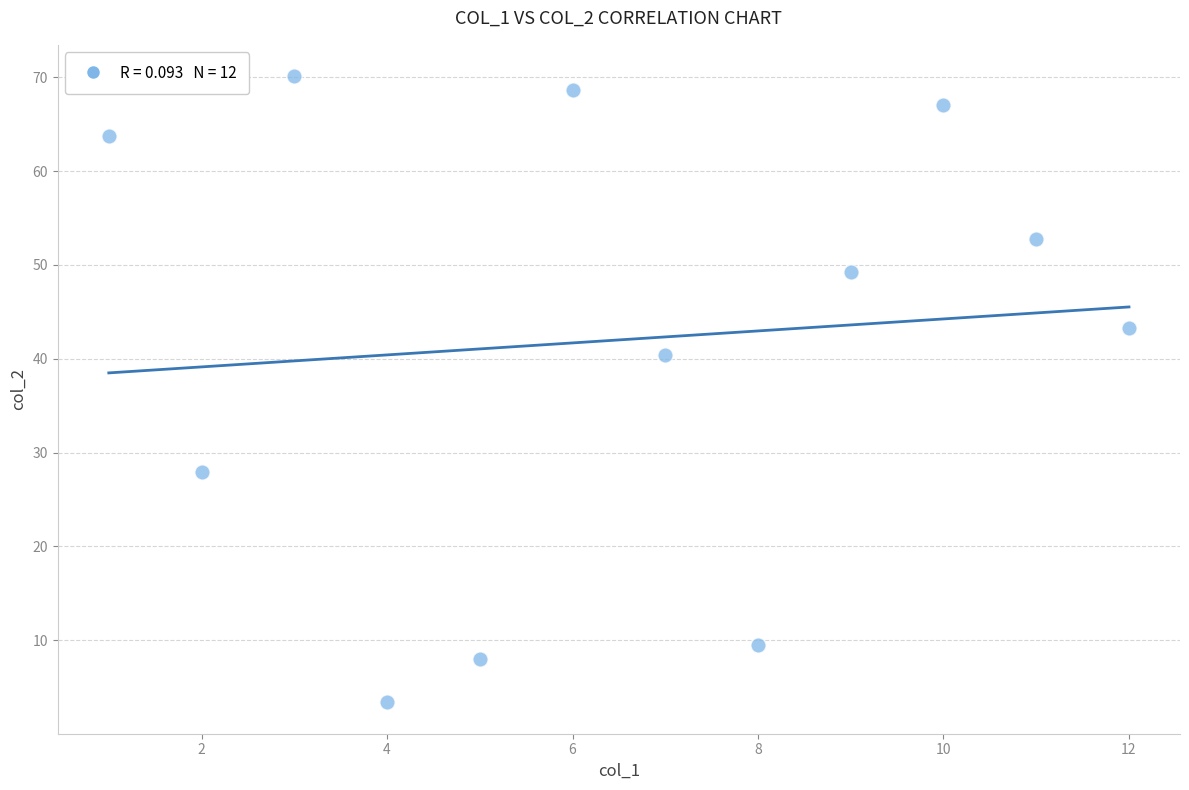

What is the range of X values (max minus min)?

11.0